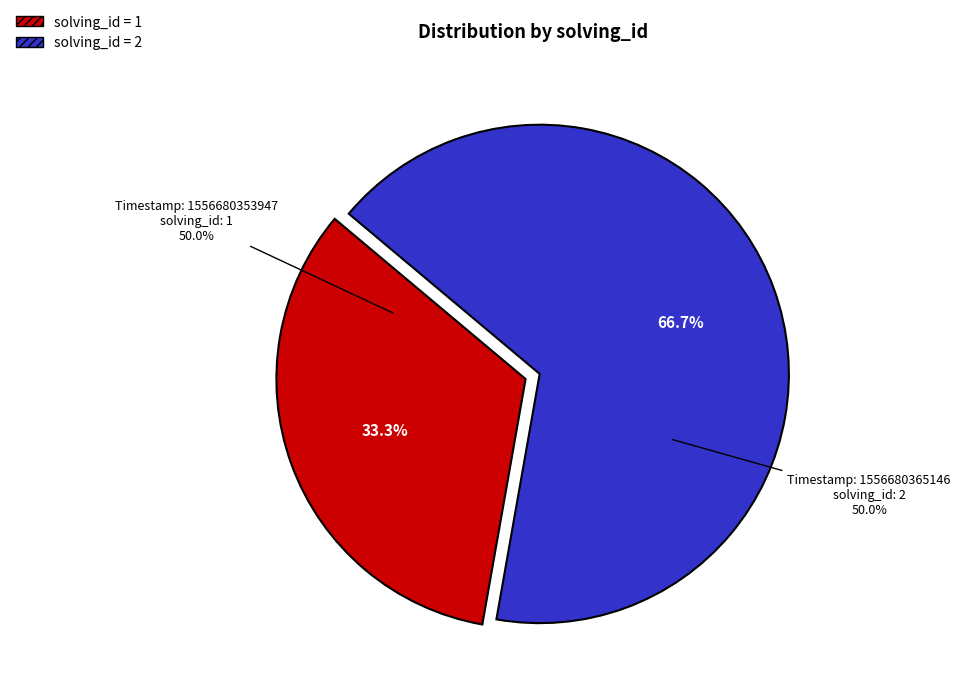

Count the number of slices in the pie.

2